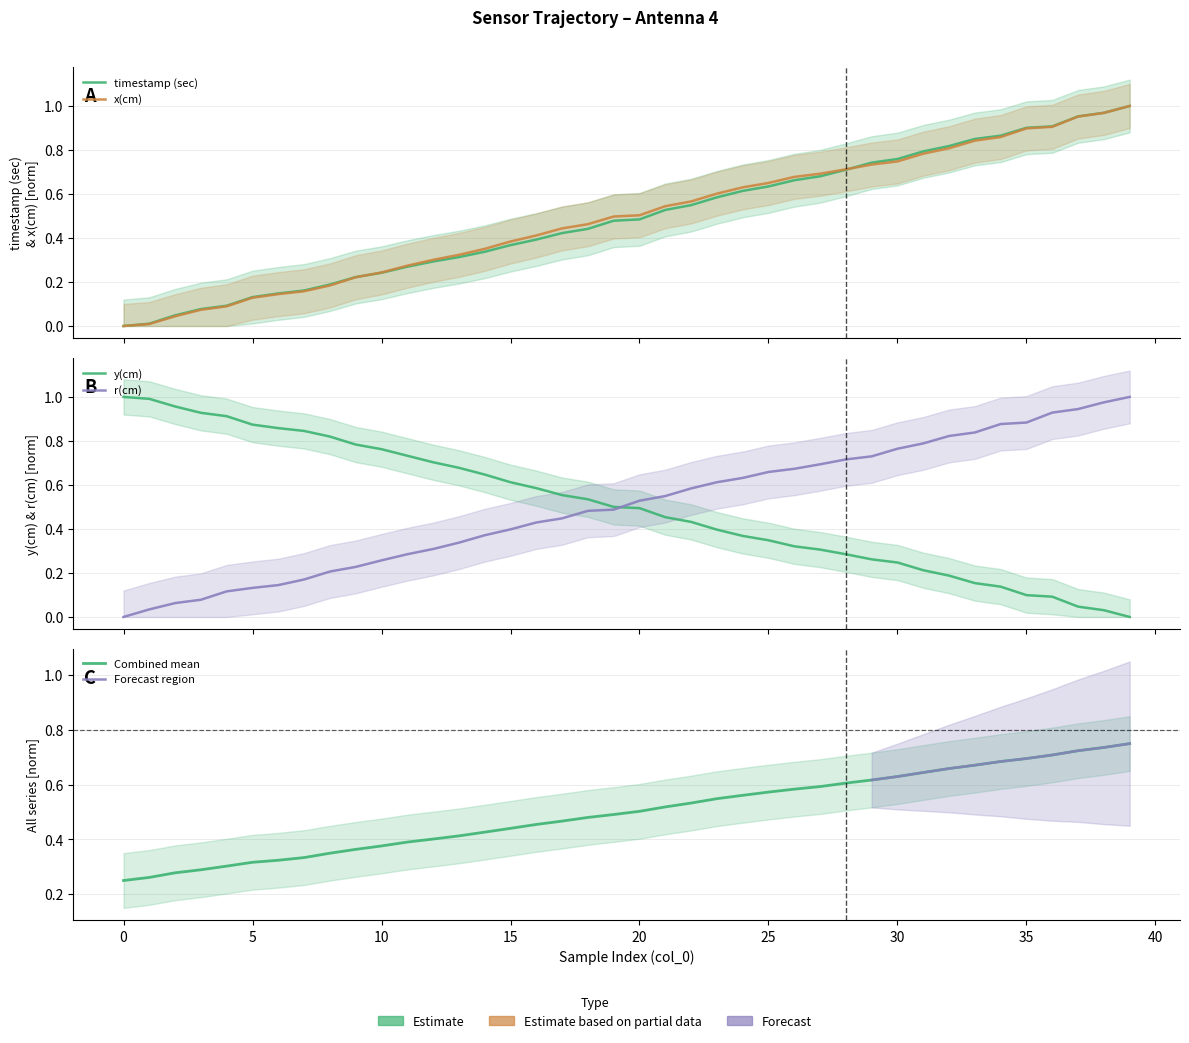

What value does the x(cm) series have at 12?

0.3